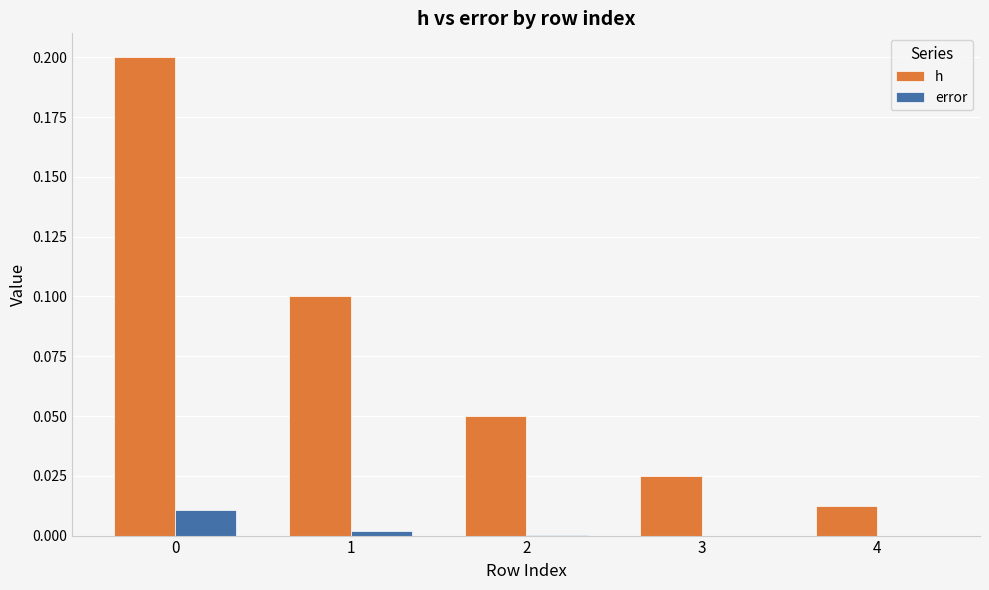

Between 0 and 3, which series saw the biggest shift?

h